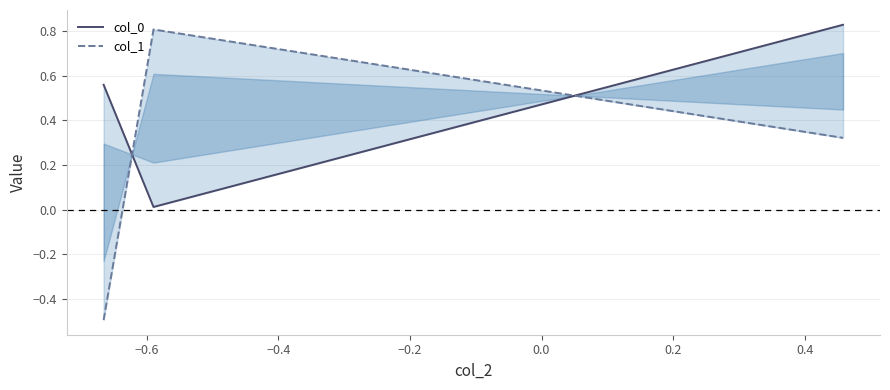

Which series has the widest spread of values?

col_1